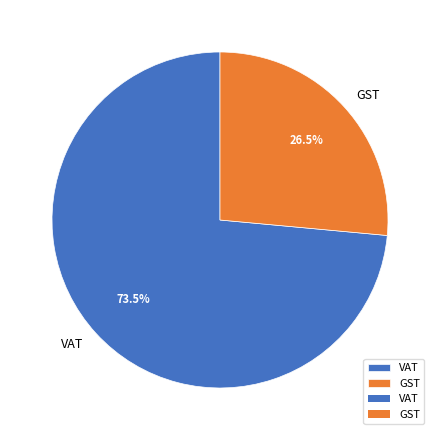

What is the ratio of the value at VAT to the value at GST?

2.8